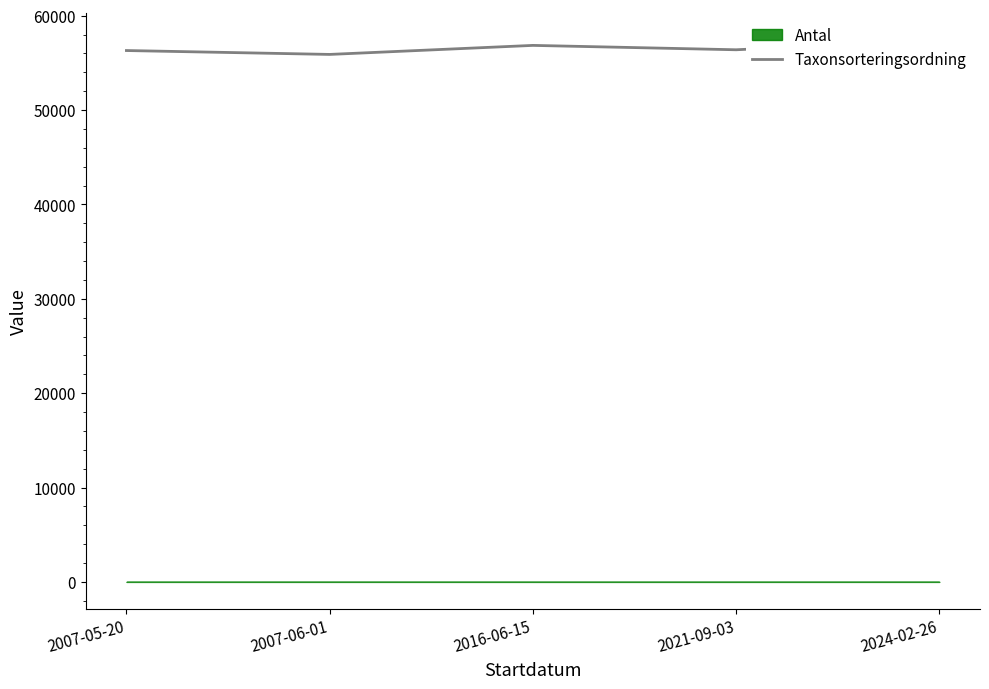

Where does the data first go above 56395?

2016-06-15